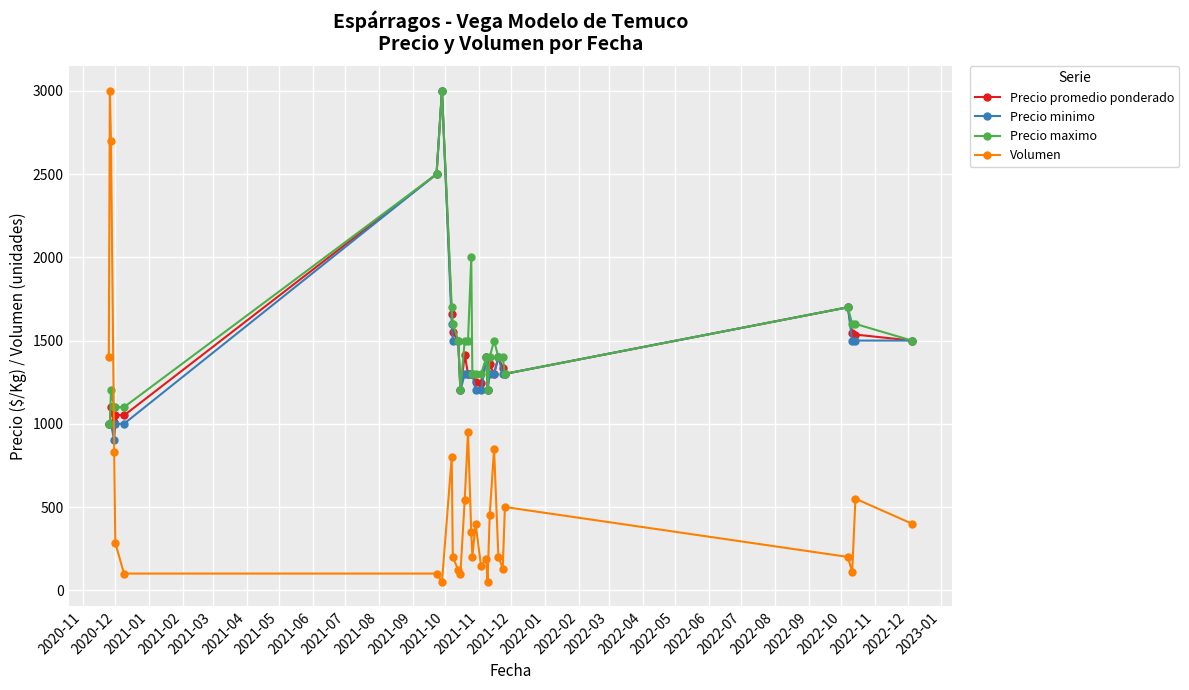

What are all the series names shown in the legend?

Precio promedio ponderado, Precio minimo, Precio maximo, Volumen